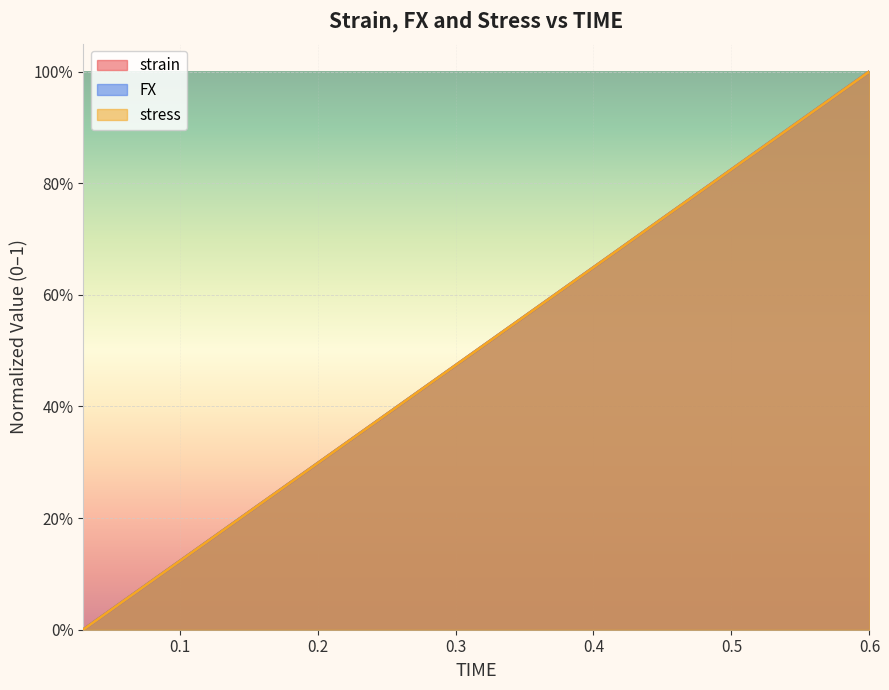

At which label is stress closest to 0?

0.03